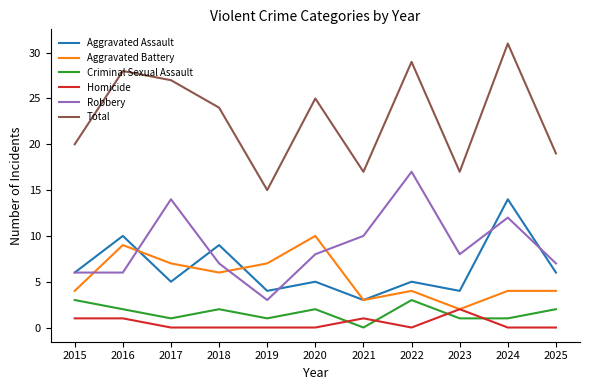

True or false: Aggravated Assault has a value of 5 at 2022.

True